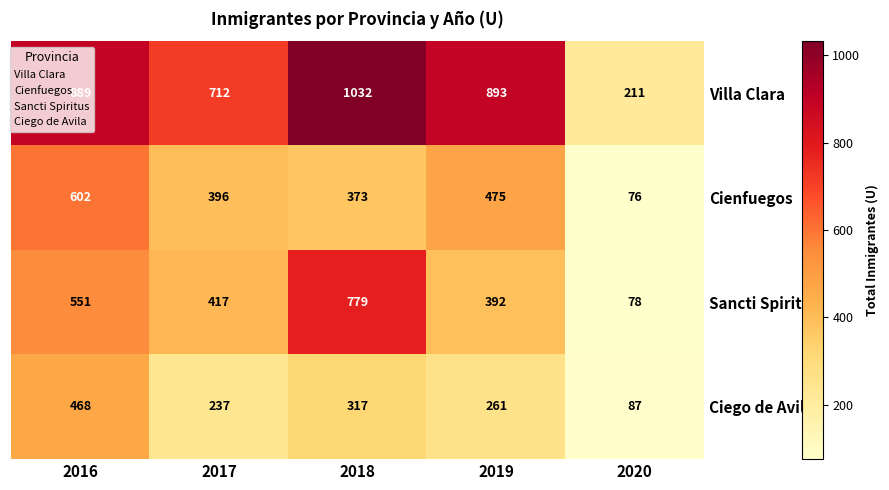

How many data points does each series have?

5